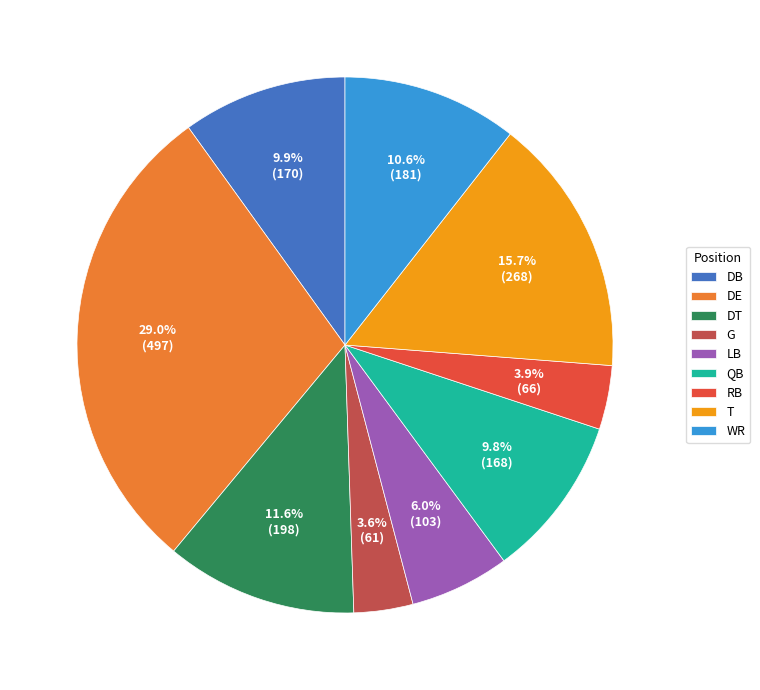

True or false: DB accounts for 1% of the total.

False